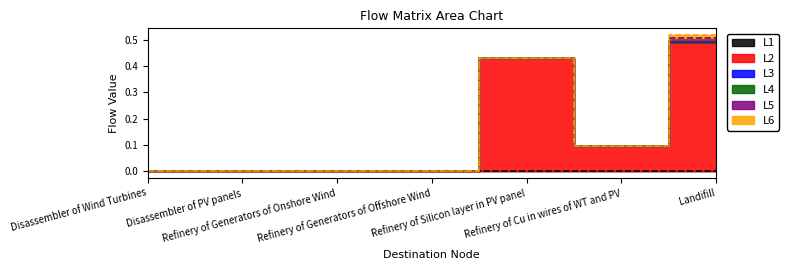

Which category has the highest value in the Refinery of Silicon layer in PV panel series?

6